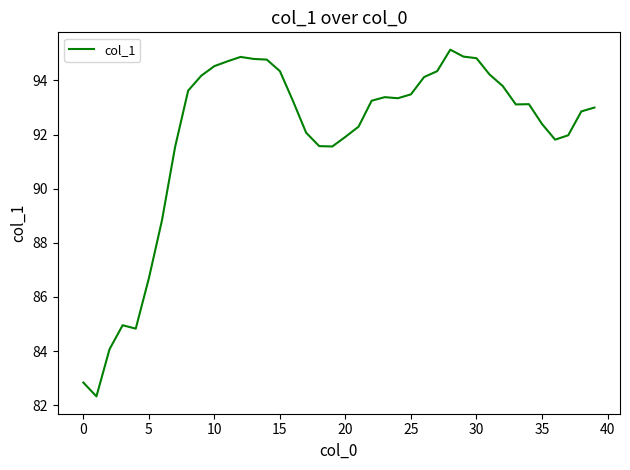

What is the difference between the maximum and minimum values?

12.8